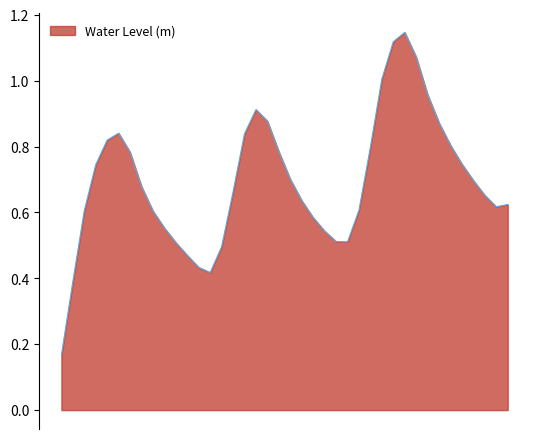

How many lines are shown in the chart?

1